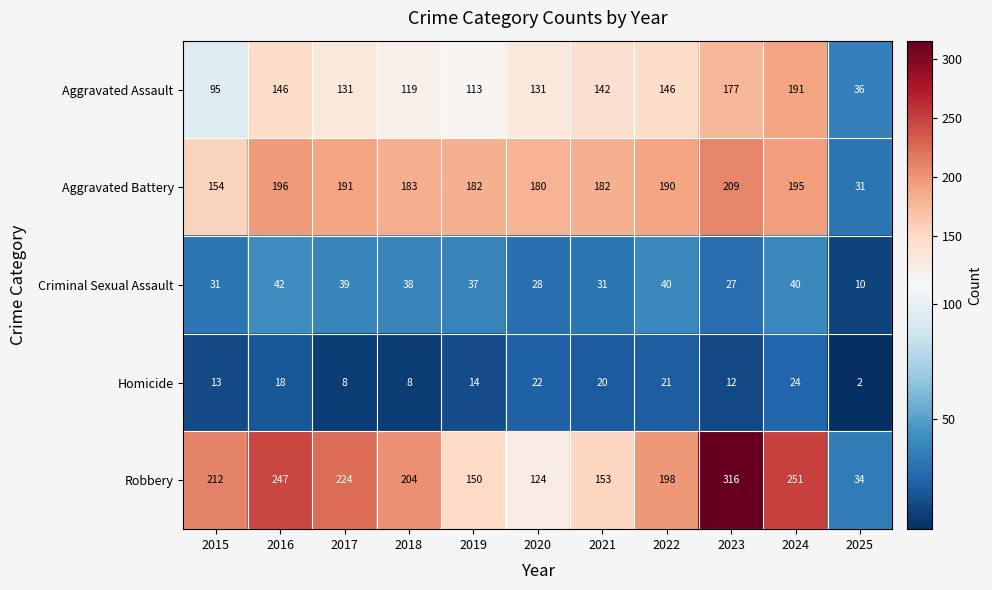

List the labels in order of Robbery value, largest first.

2023, 2024, 2016, 2017, 2015, 2018, 2022, 2021, 2019, 2020, 2025